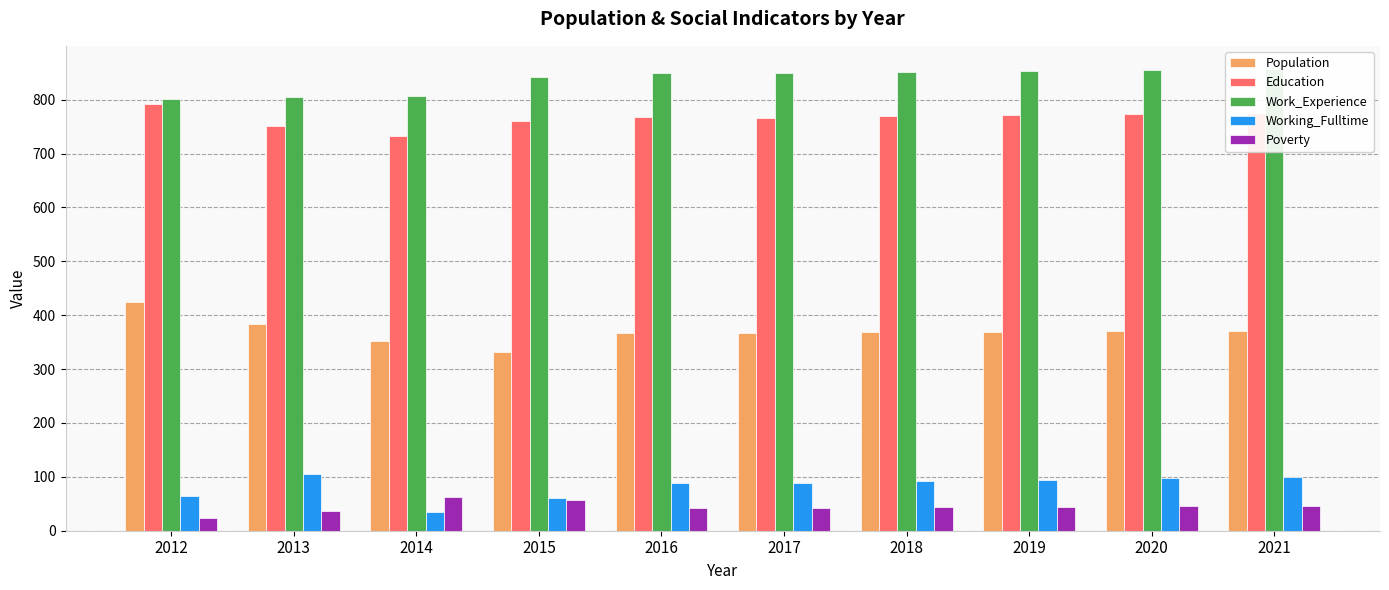

Reading left to right, list all the values displayed in this chart.

Population: 2012=425	2013=384	2014=352	2015=331	2016=367	2017=367	2018=368	2019=369	2020=370	2021=371
Education: 2012=792	2013=752	2014=732	2015=761	2016=768	2017=766	2018=769	2019=771	2020=773	2021=776
Work_Experience: 2012=802	2013=804	2014=806	2015=842	2016=850	2017=849	2018=851	2019=853	2020=855	2021=857
Working_Fulltime: 2012=65	2013=106	2014=34	2015=60	2016=89	2017=89	2018=92	2019=94	2020=97	2021=100
Poverty: 2012=23	2013=36	2014=62	2015=57	2016=43	2017=43	2018=44	2019=44	2020=45	2021=46